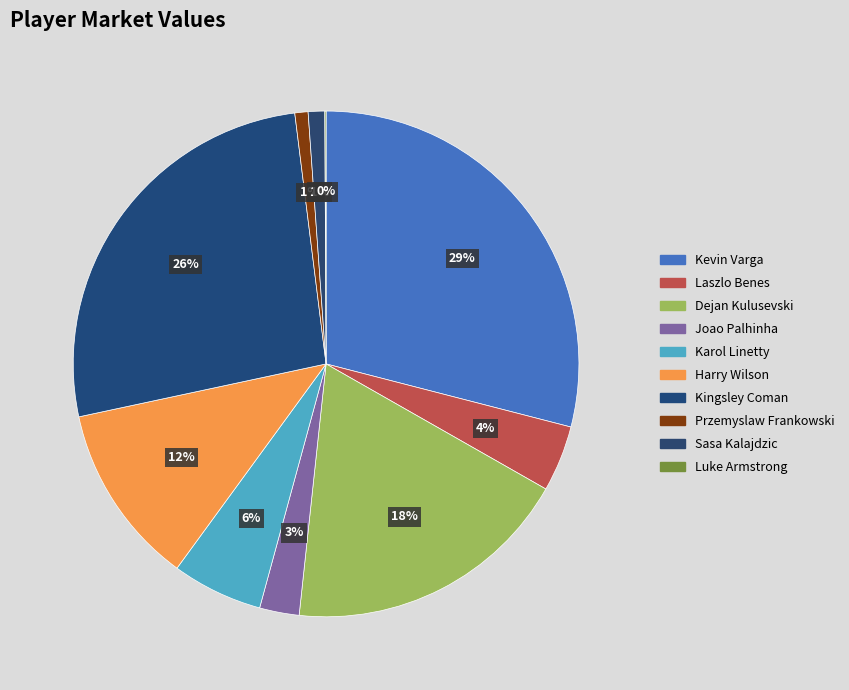

What is the ratio of the value at Kingsley Coman to the value at Dejan Kulusevski?

1.4